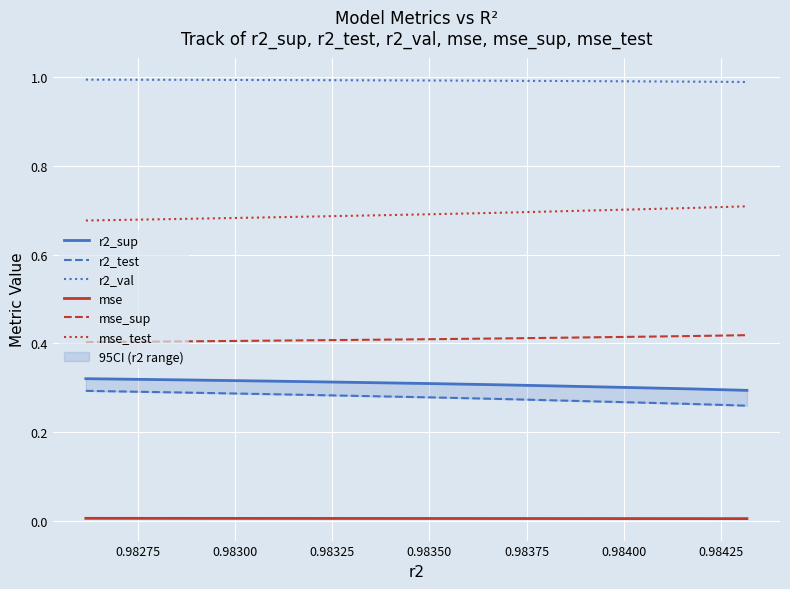

True or false: mse_sup and mse cross at least once.

False